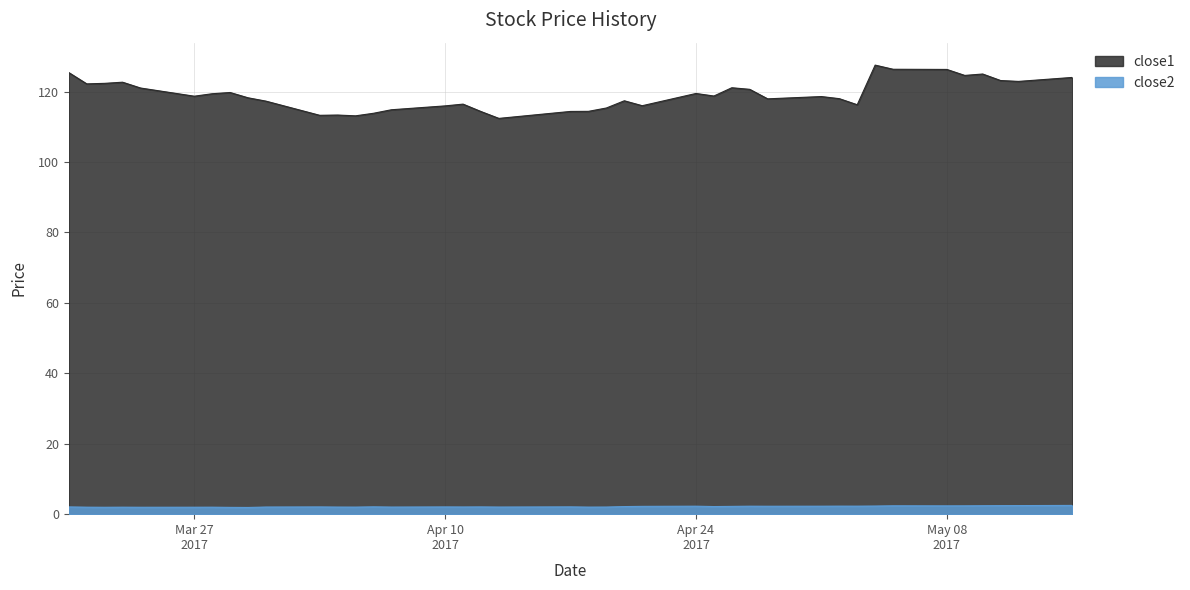

Count the number of data series in this chart.

2